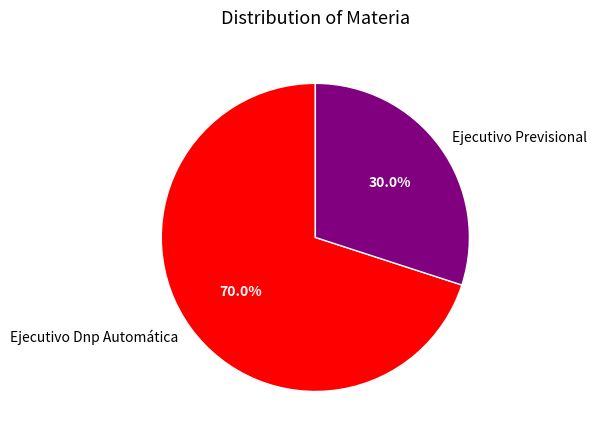

The Ejecutivo Dnp Automática slice represents 70% of the pie. True or false?

True